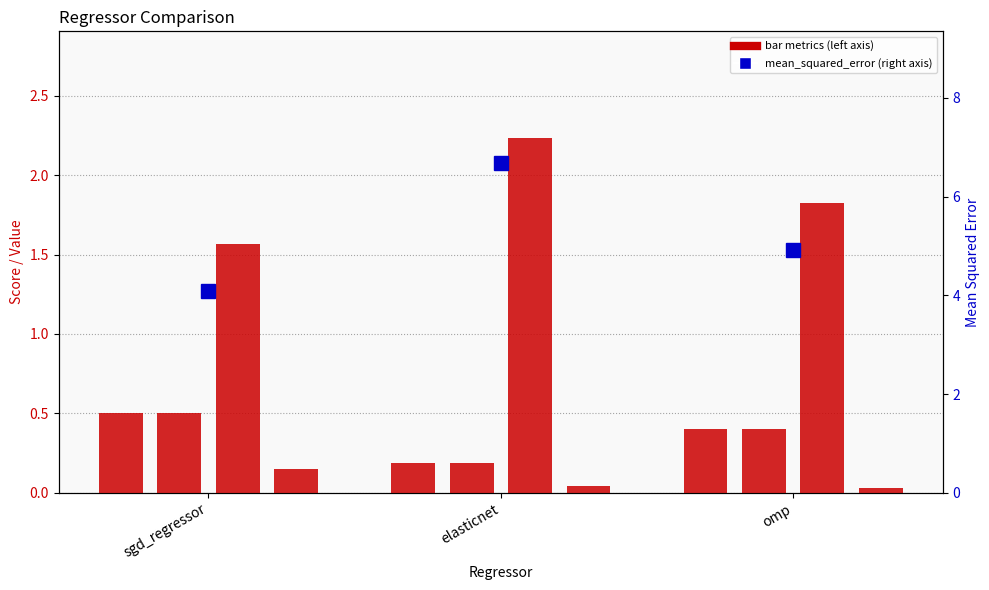

What is the sum of all r2_score values?

1.1